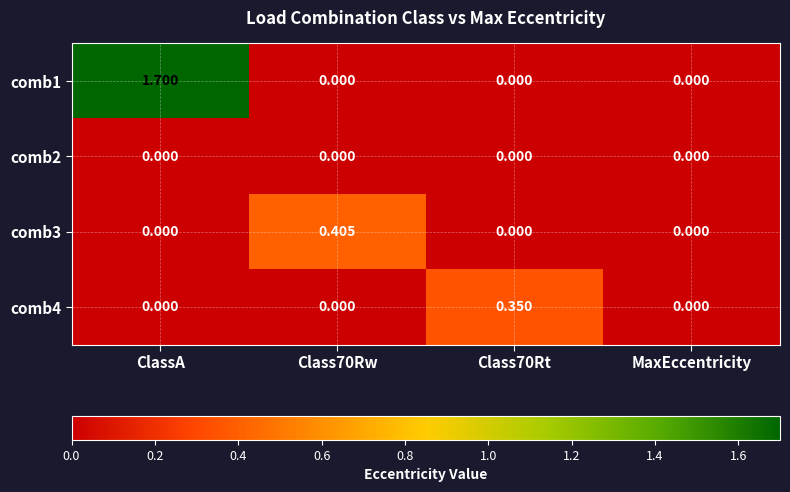

Is the value of comb3 at MaxEccentricity greater than the value of comb4 at Class70Rt?

No